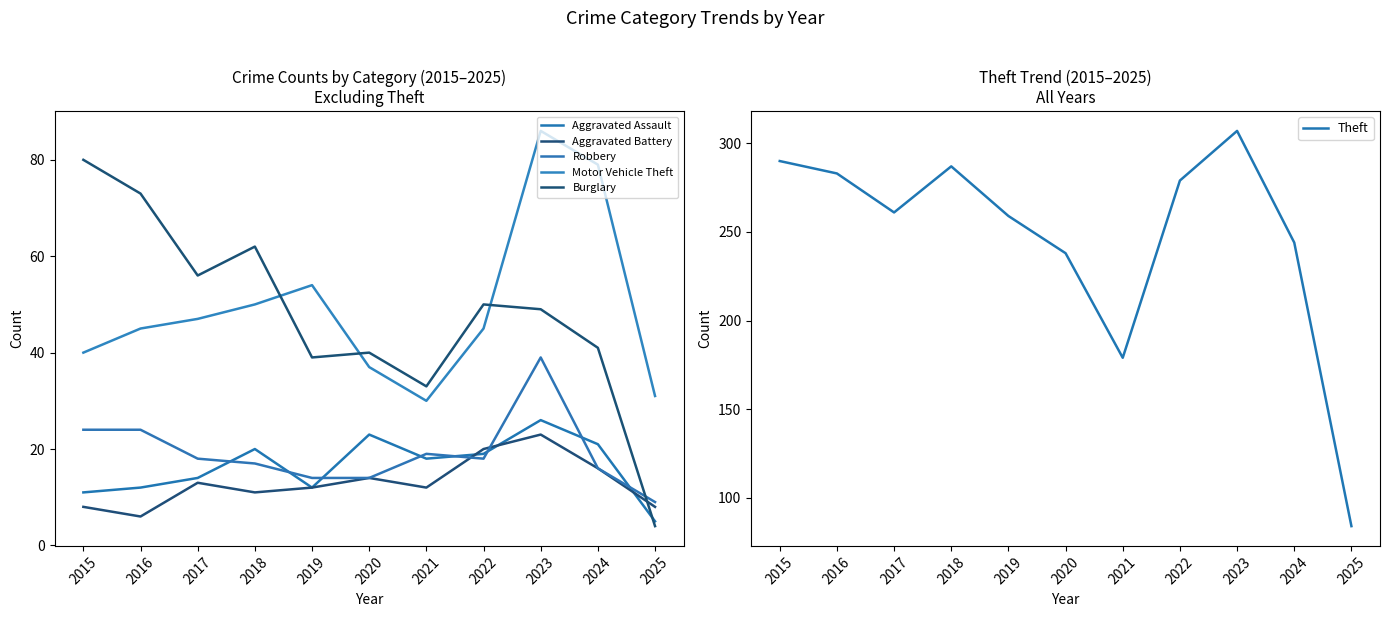

Where does the Aggravated Battery series first go above 12?

2017